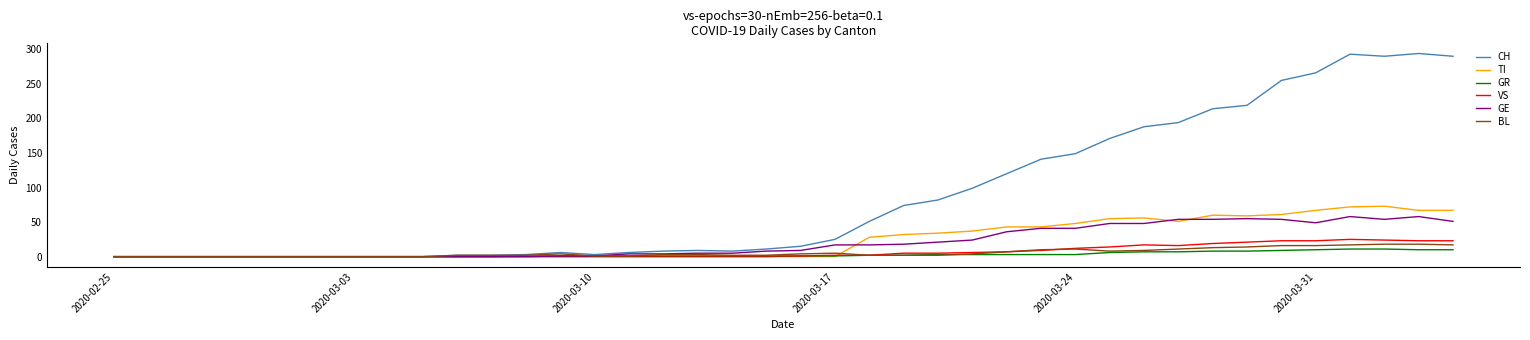

Which series has the widest spread of values?

CH